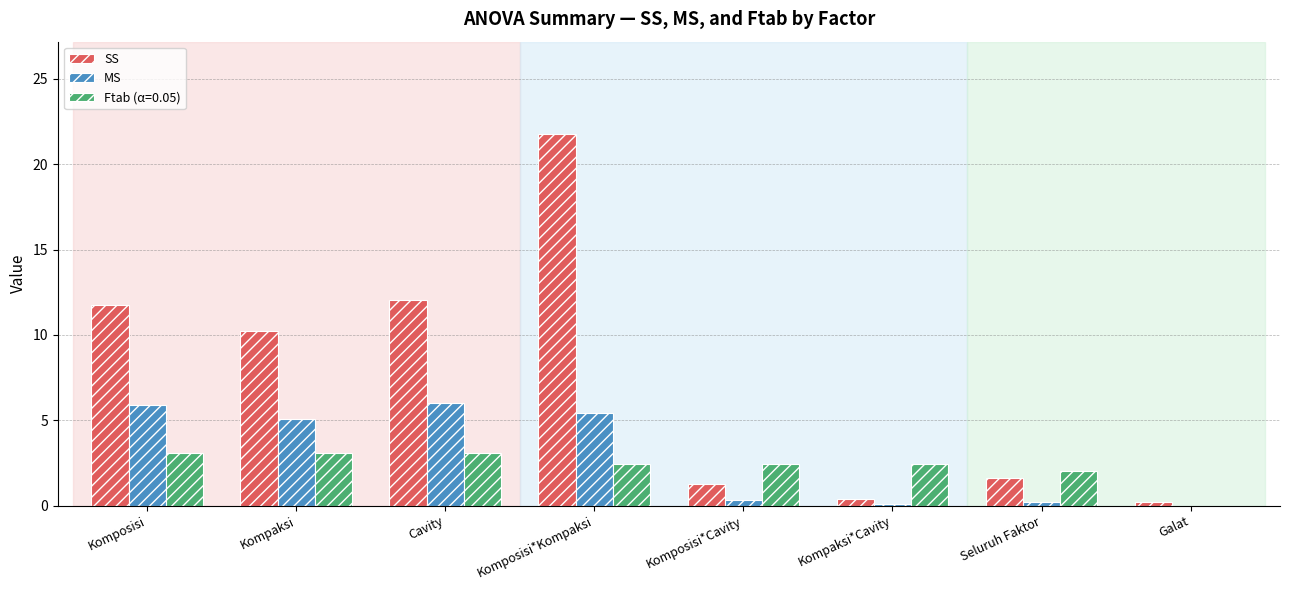

Which series has the largest total across all categories?

SS